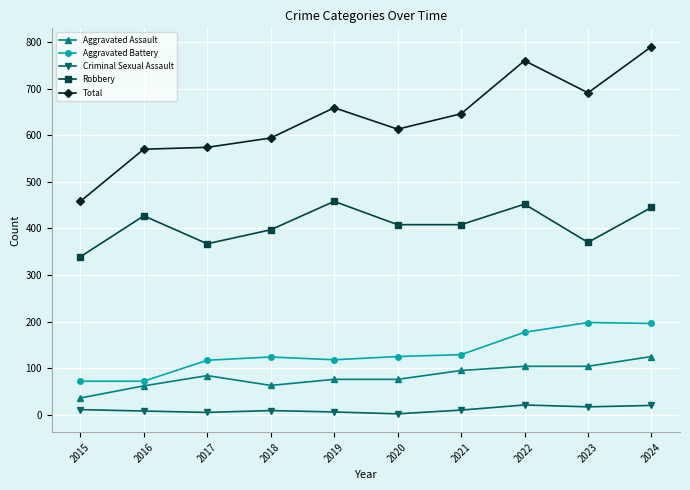

Count the number of categories in the chart.

10